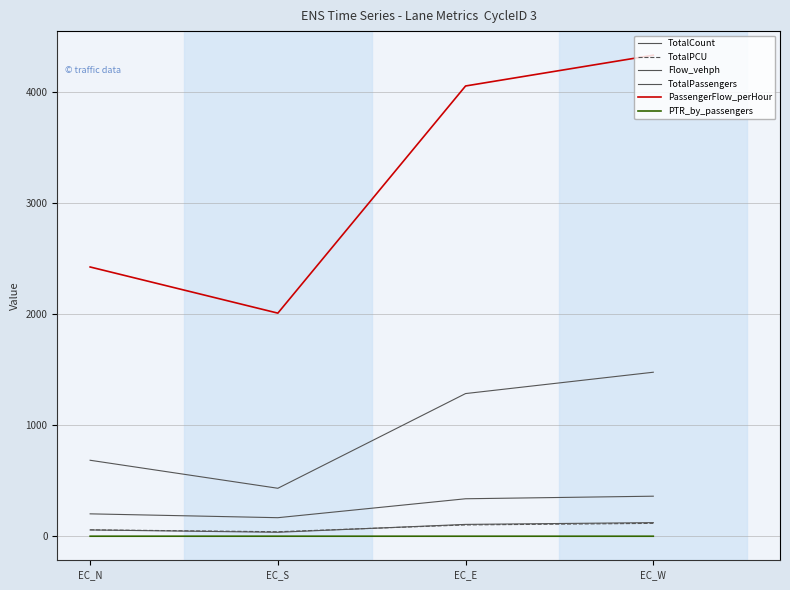

How many interior local valleys does the TotalCount series have?

1